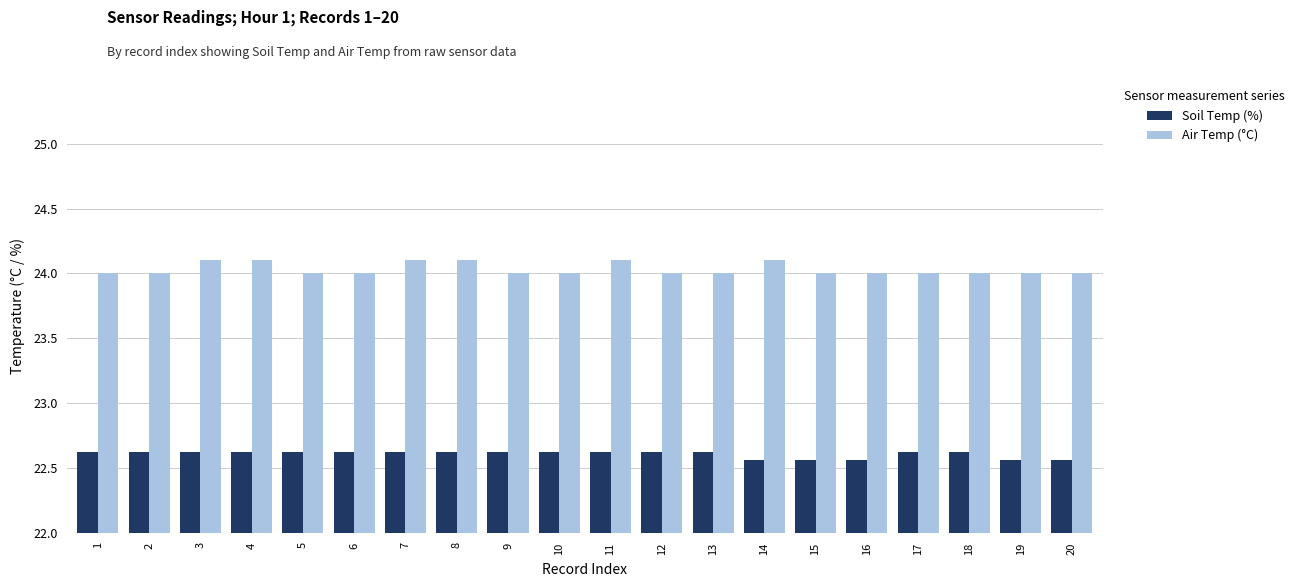

At how many categories does at least one series exceed 23?

20